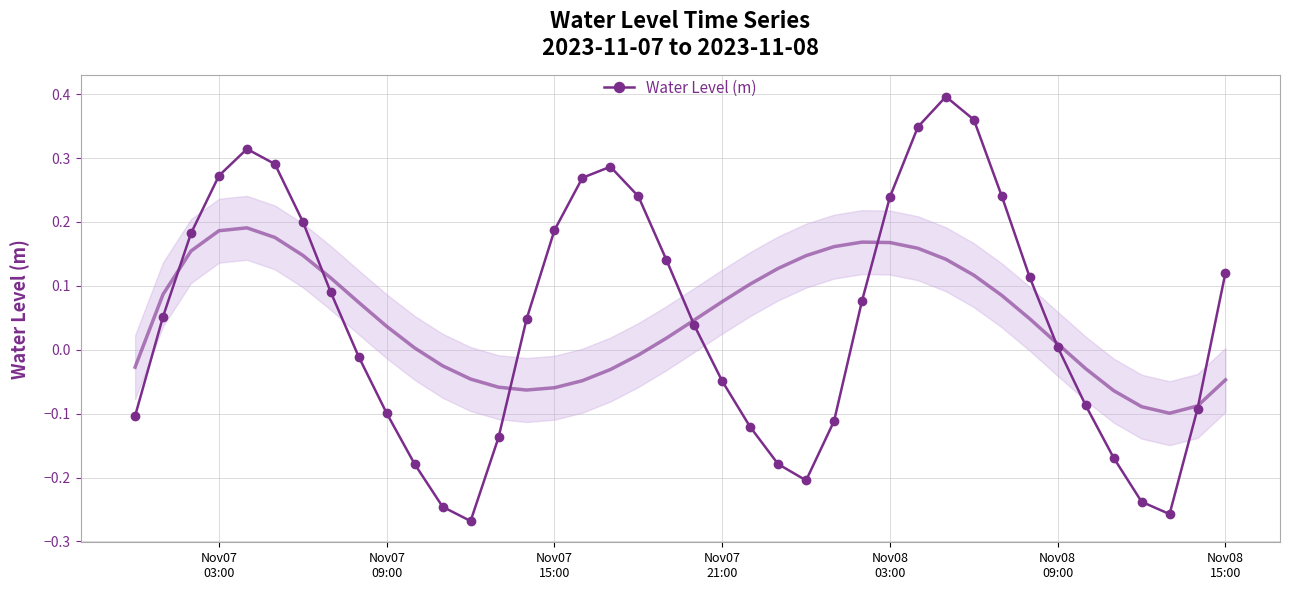

In Water Level (m), how many points are higher than both neighbors (excluding endpoints)?

3